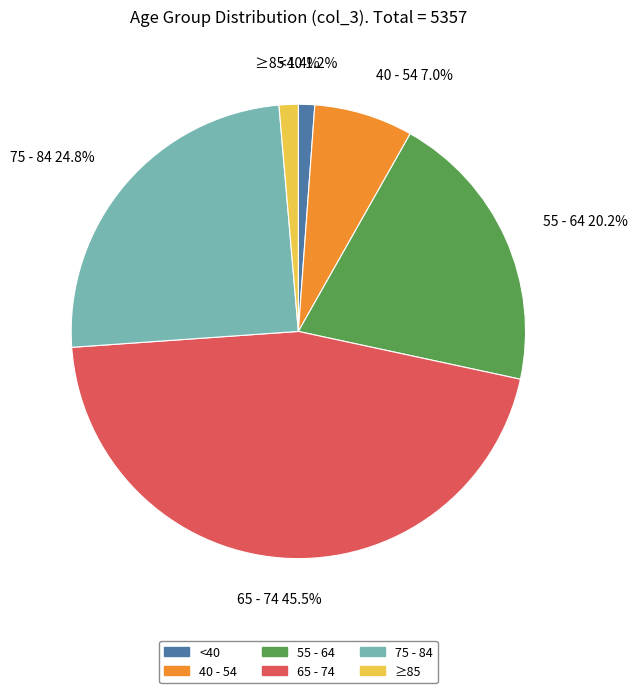

Does any single category account for the majority?

No